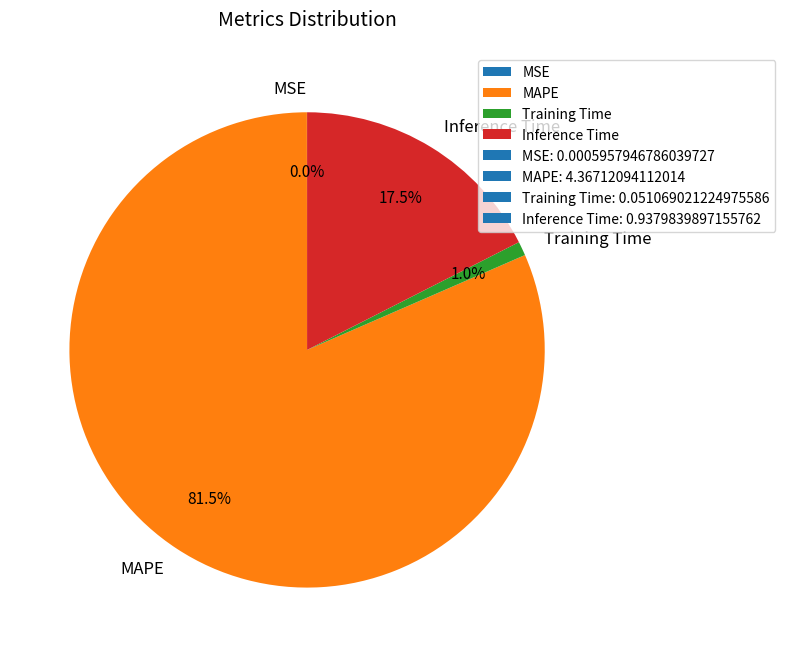

Which category has the biggest portion of the pie?

MAPE